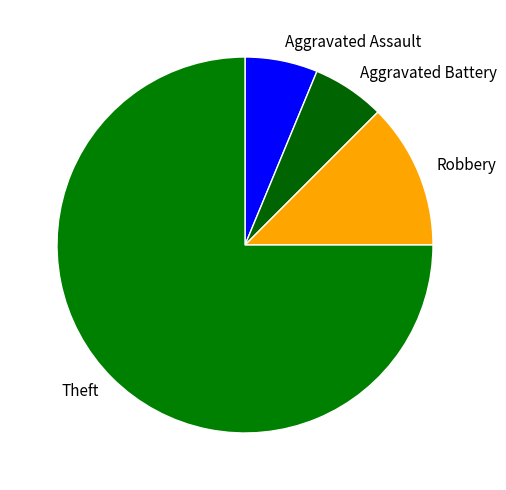

Which category has the biggest portion of the pie?

Theft